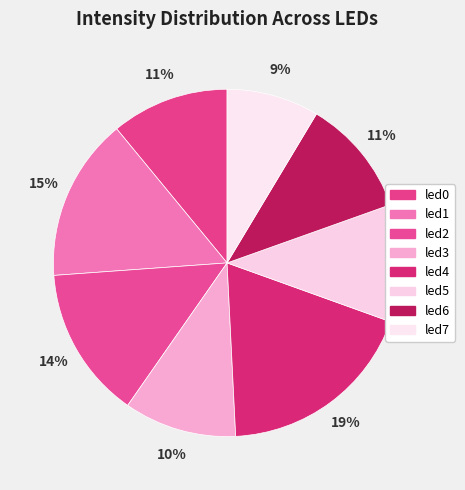

What is the change in value from led0 to led7?

-0.1